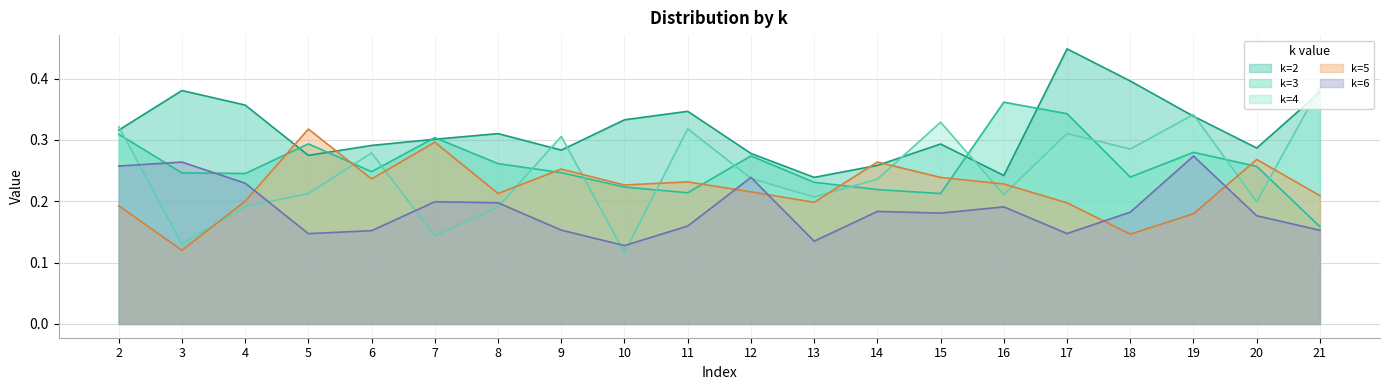

What value does the k=6 series have at 8?

0.2